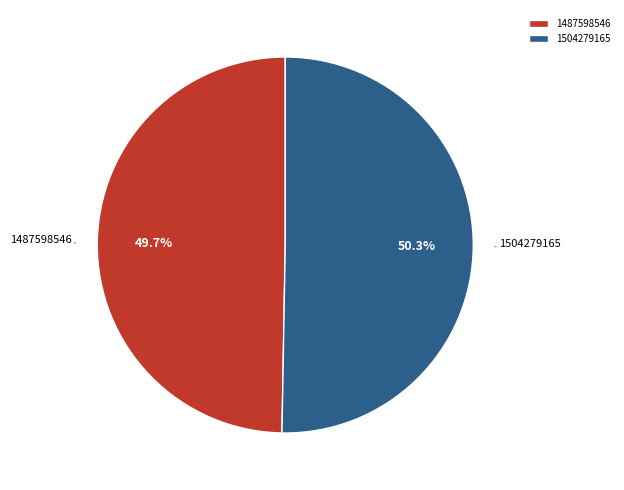

Does 1504279165 account for over 50% of the chart?

Yes